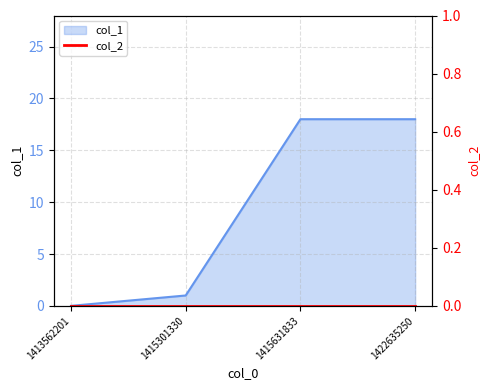

Does the chart have visible grid lines?

Yes